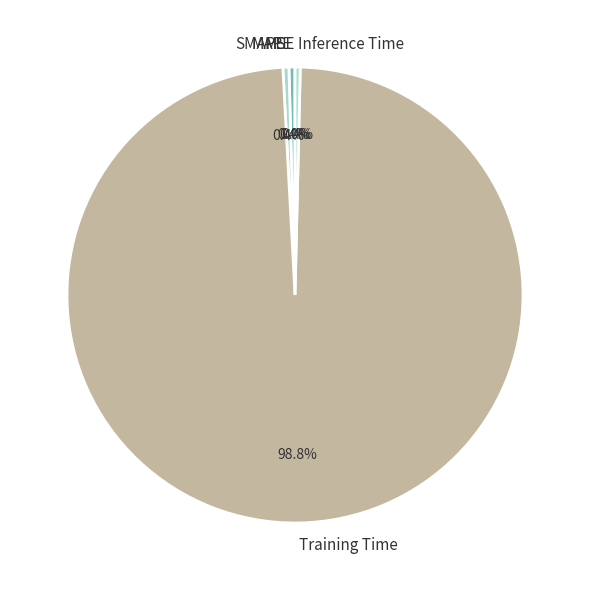

Which slice is the largest?

Training Time